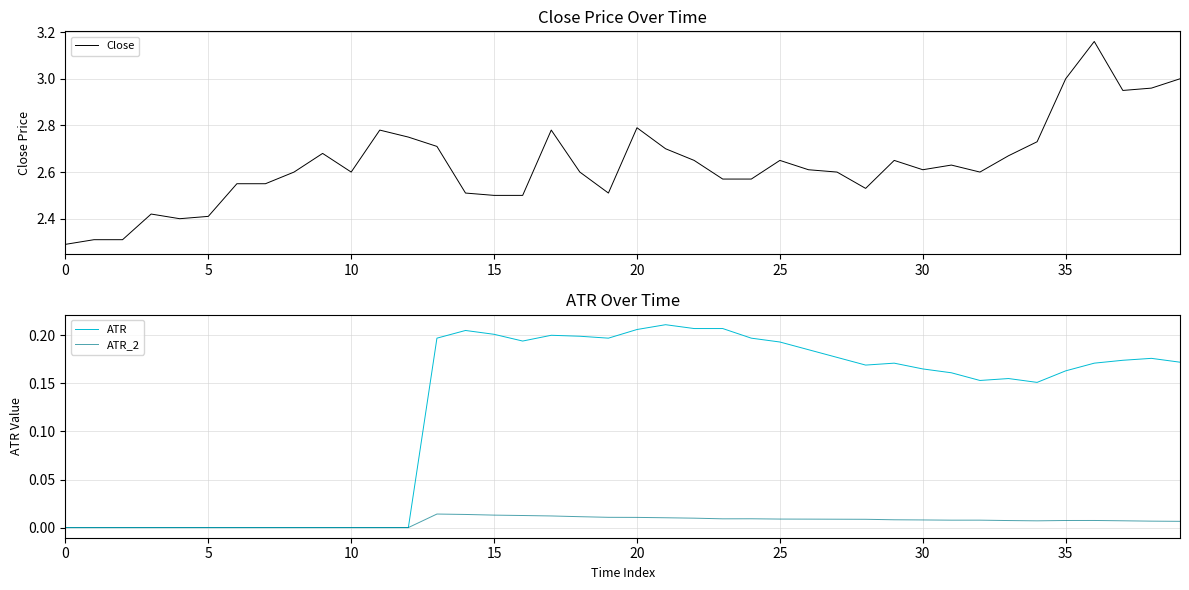

What is the greatest value displayed?

3.2